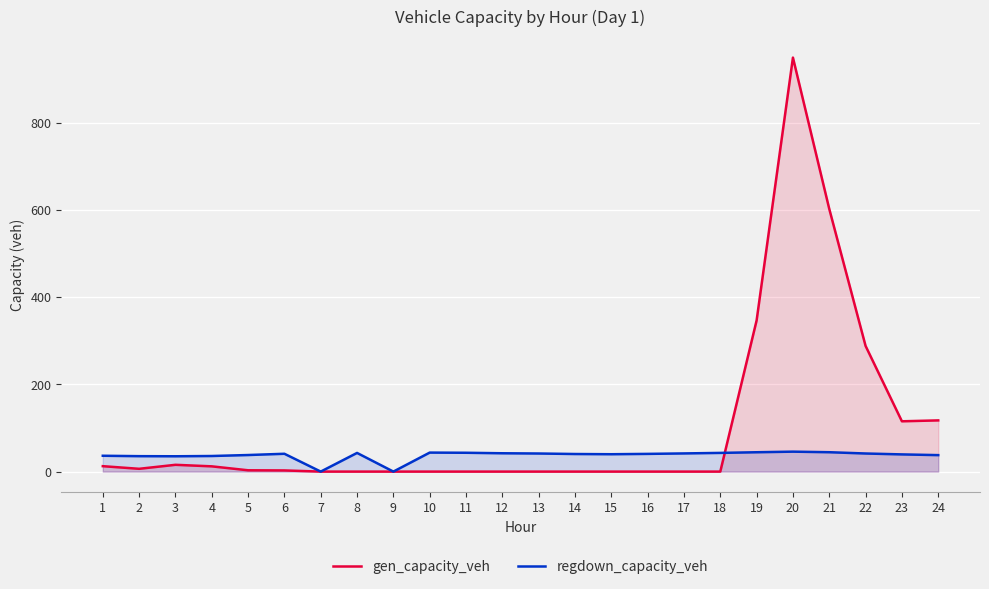

The gen_capacity_veh series shows 602.2 at 21. True or false?

True